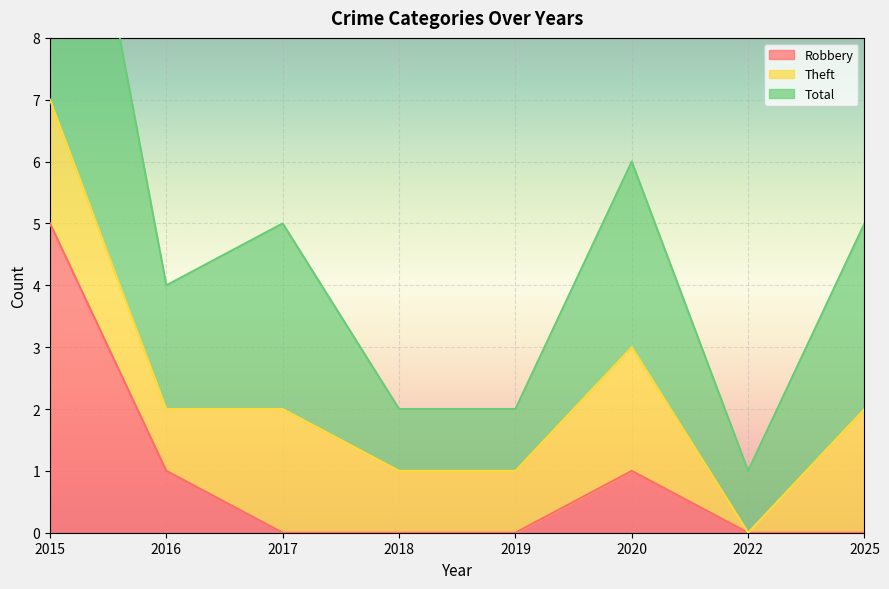

What is the average value of the Total series?

5